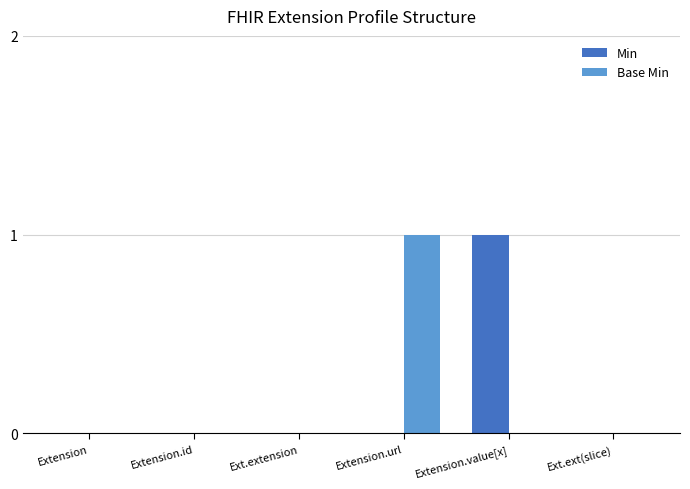

The Base Min series shows 1 at Extension.value[x]. True or false?

False